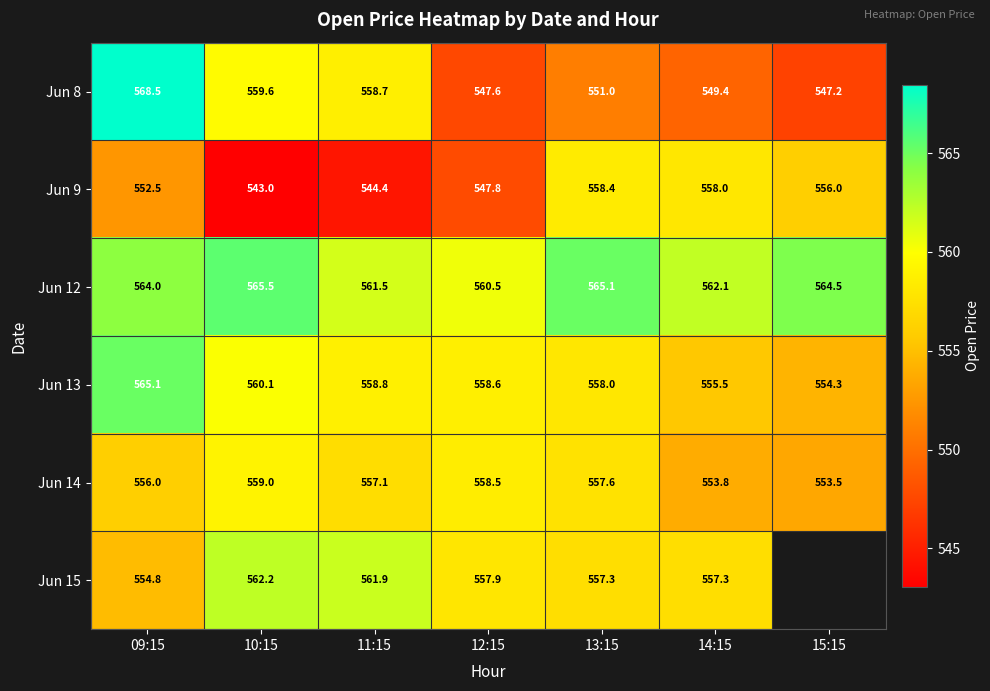

At how many categories does at least one series exceed 554?

7